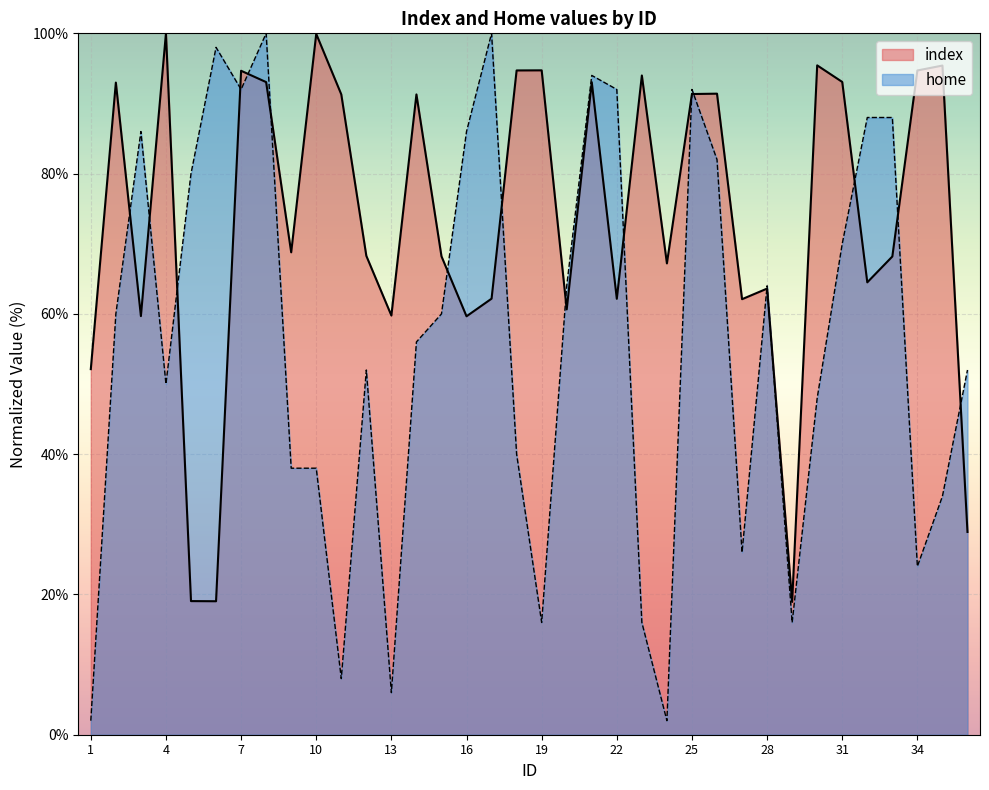

What is the maximum value for index?

100.0